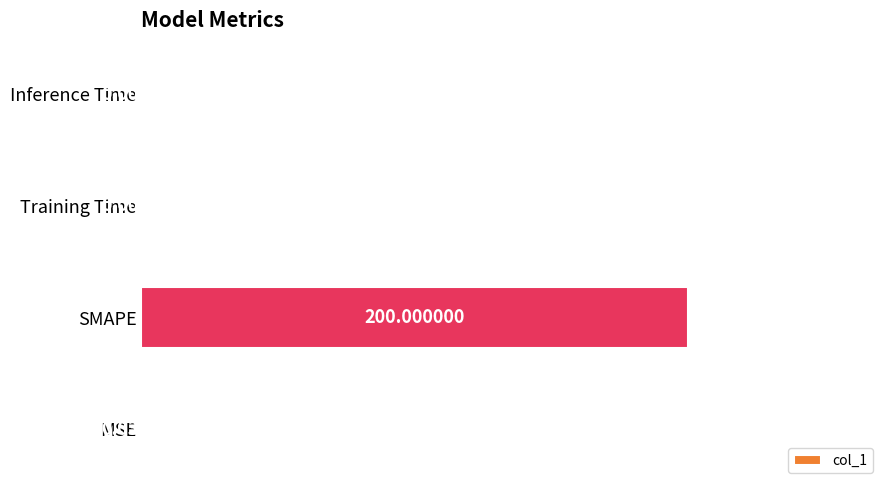

What is the change in value from SMAPE to Training Time?

-200.0